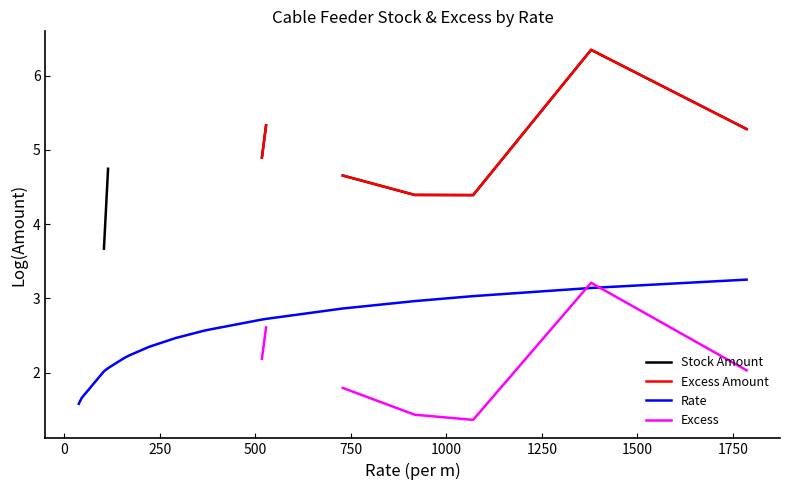

Does the chart have visible grid lines?

No